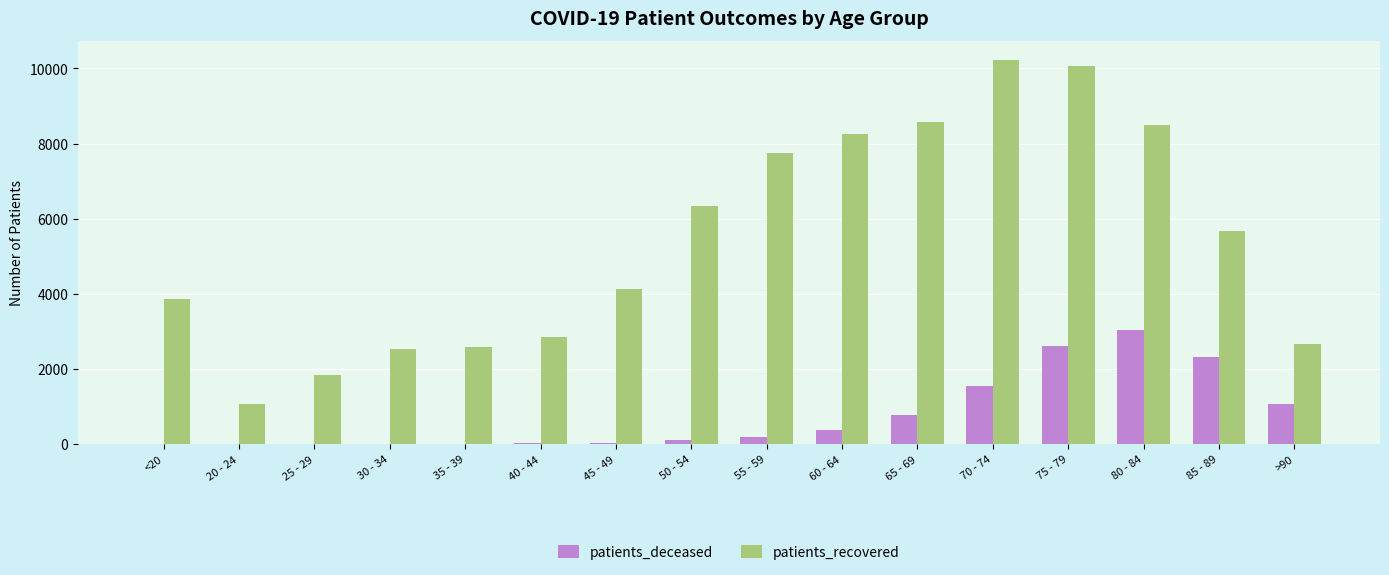

Between 40 - 44 and 70 - 74, which series saw the biggest shift?

patients_recovered